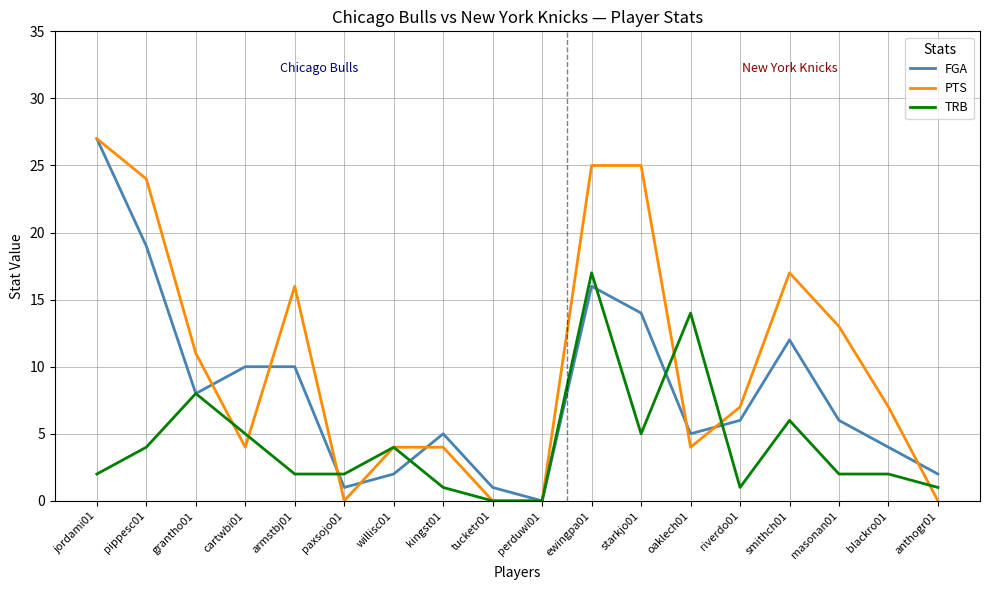

List the series in order of their overall mean, lowest first.

TRB, FGA, PTS